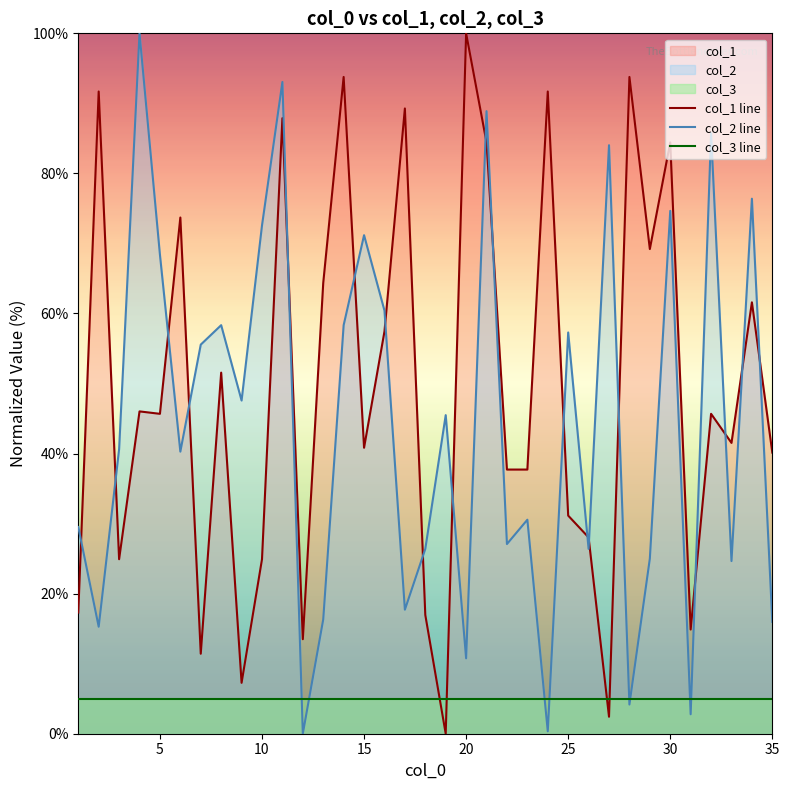

True or false: col_1 line and col_3 line cross at least once.

True